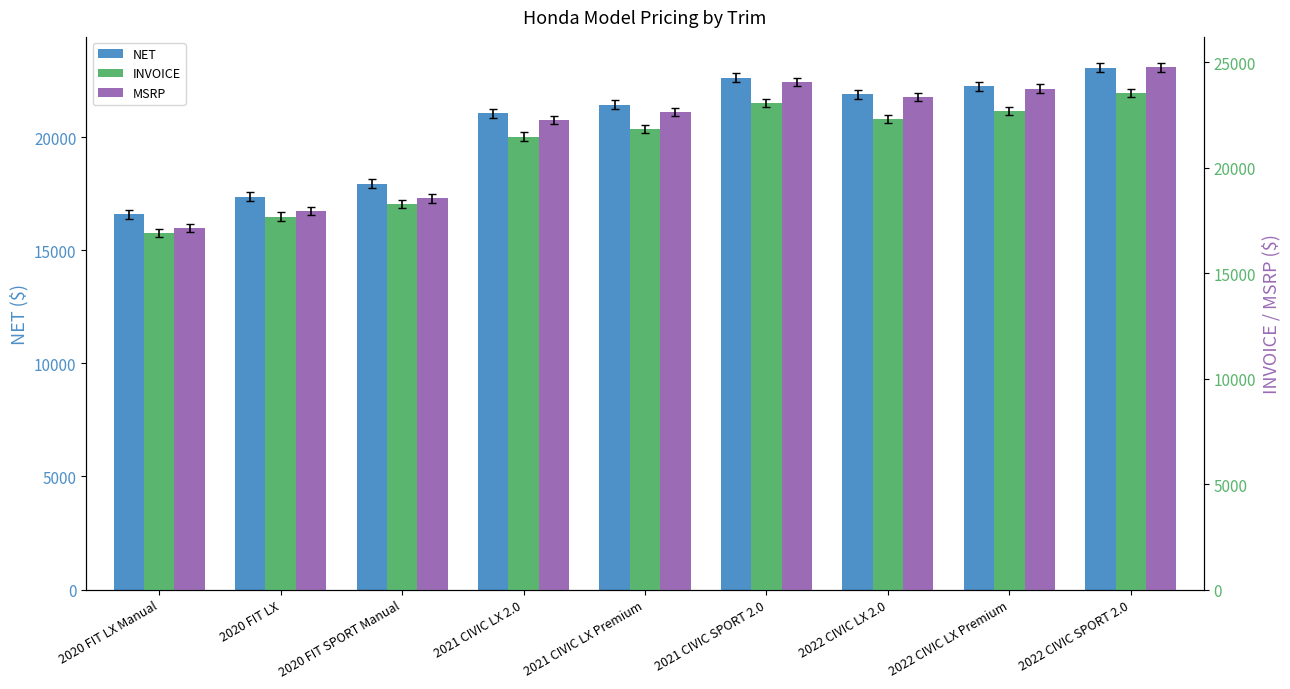

Which series has the largest range (max minus min)?

MSRP